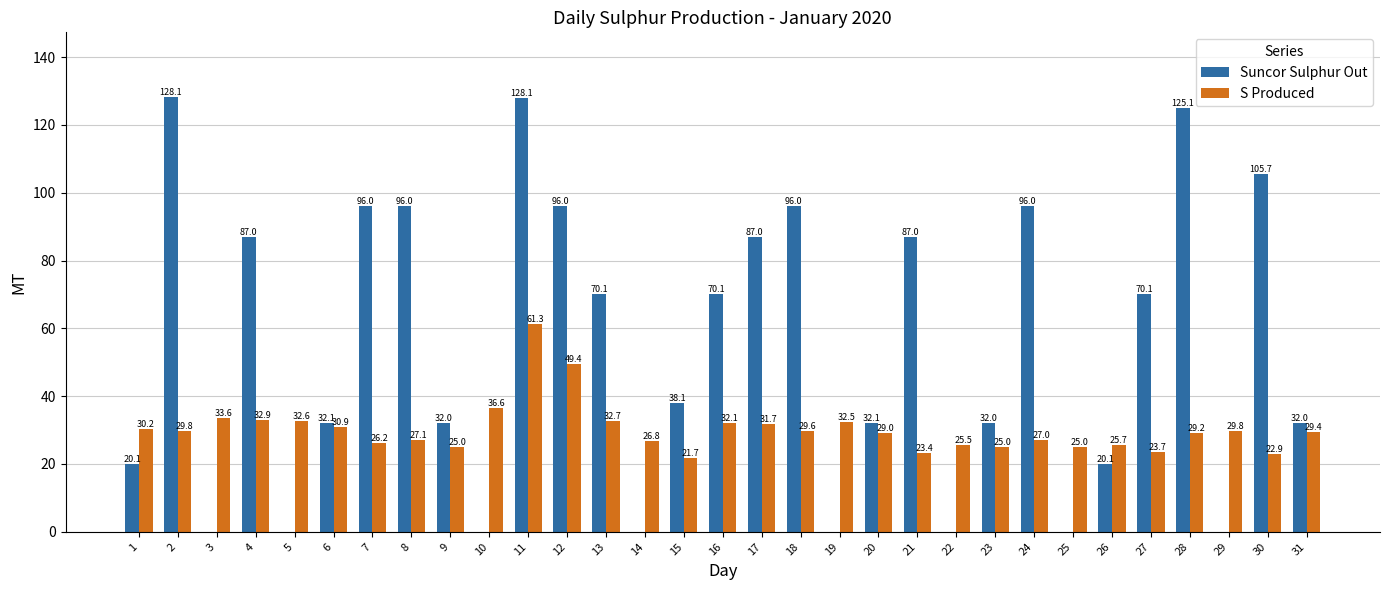

The value of S Produced at 13 is 16.4. True or false?

False